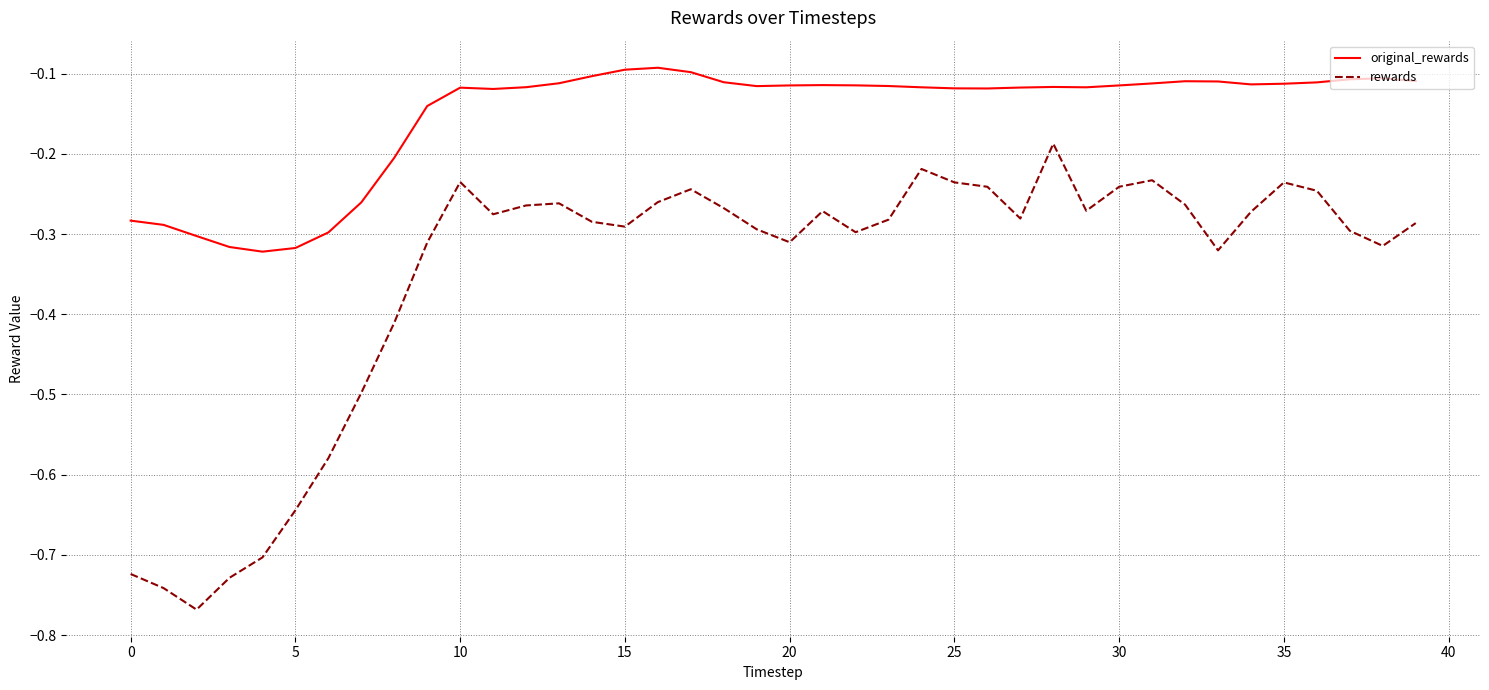

Does the chart have visible grid lines?

Yes